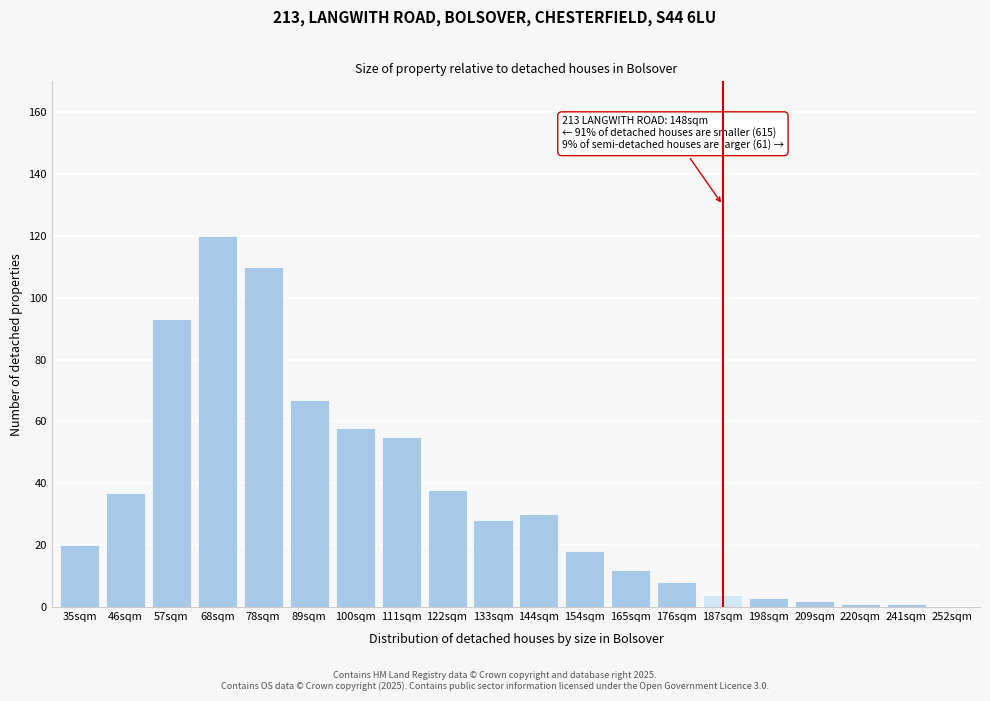

Reading left to right, transcribe all the data shown in this chart.

35sqm=20	46sqm=37	57sqm=93	68sqm=120	78sqm=110	89sqm=67	100sqm=58	111sqm=55	122sqm=38	133sqm=28	144sqm=30	154sqm=18	165sqm=12	176sqm=8	187sqm=4	198sqm=3	209sqm=2	220sqm=1	241sqm=1	252sqm=0